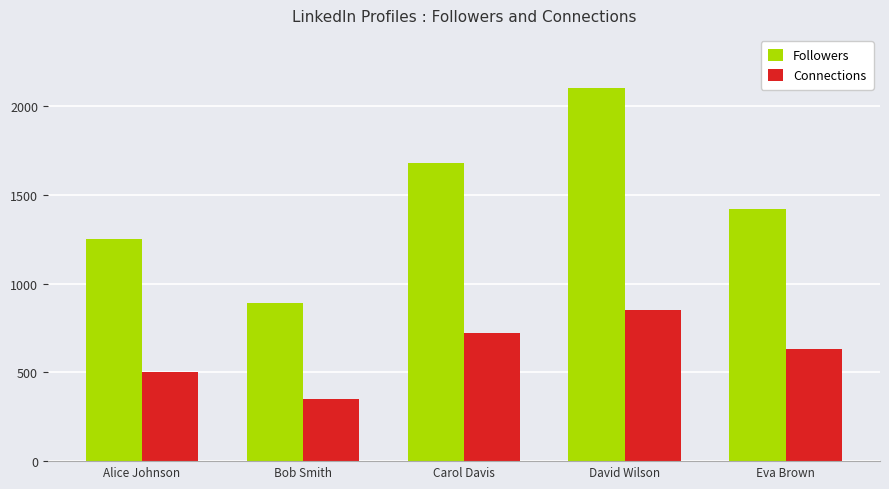

Is it true that Followers equals 1680 at Carol Davis?

True